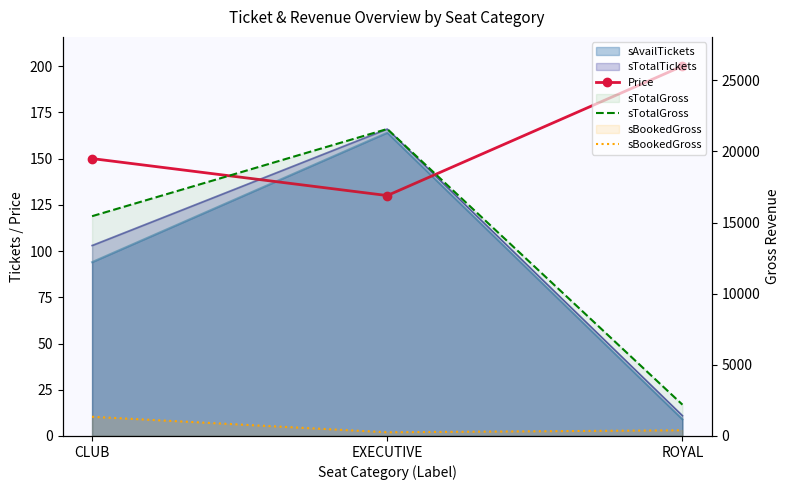

Which label corresponds to the smallest value in the chart?

EXECUTIVE